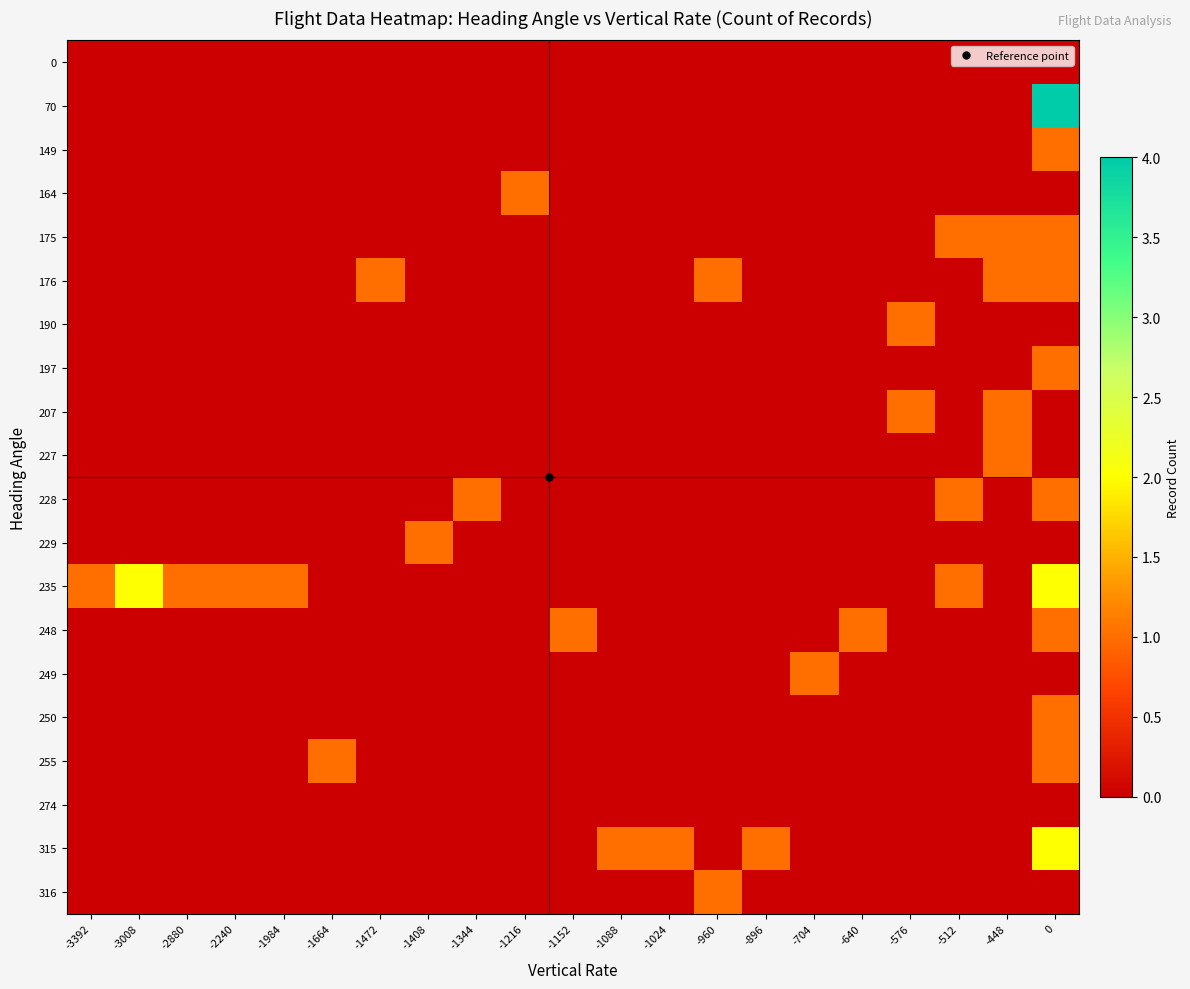

How many distinct data groups are displayed?

20